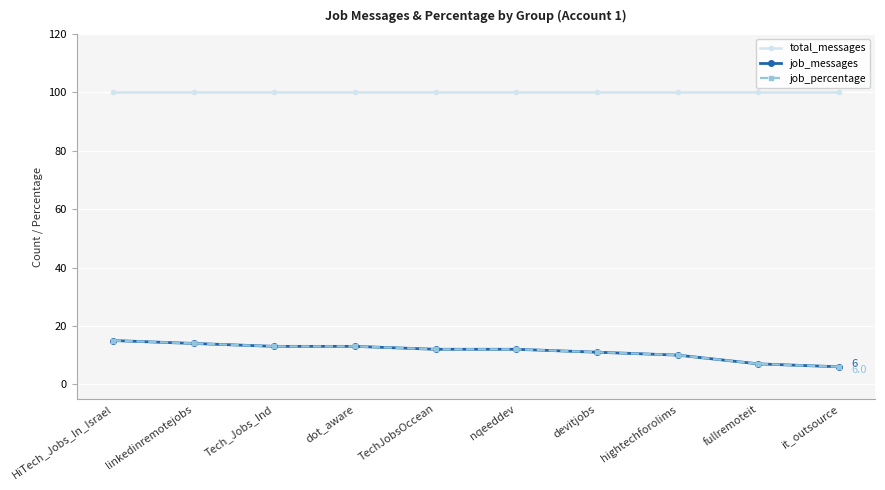

True or false: job_messages and job_percentage cross at least once.

False